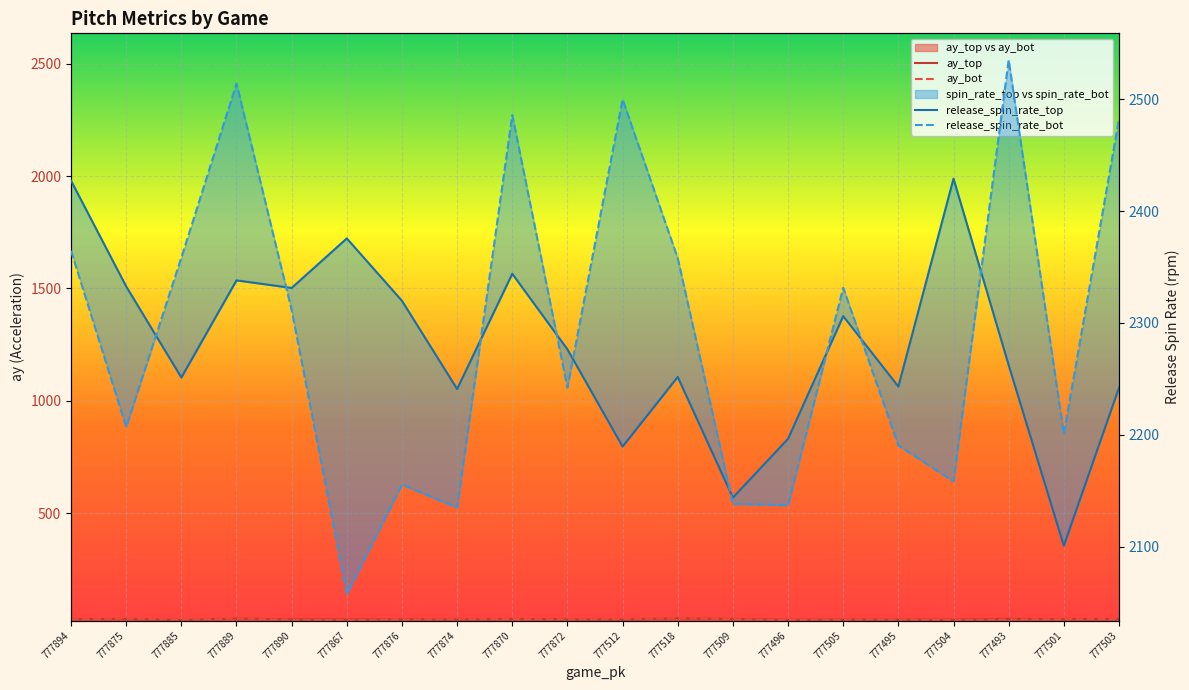

At which category does release_spin_rate_bot reach its first local peak?

777889